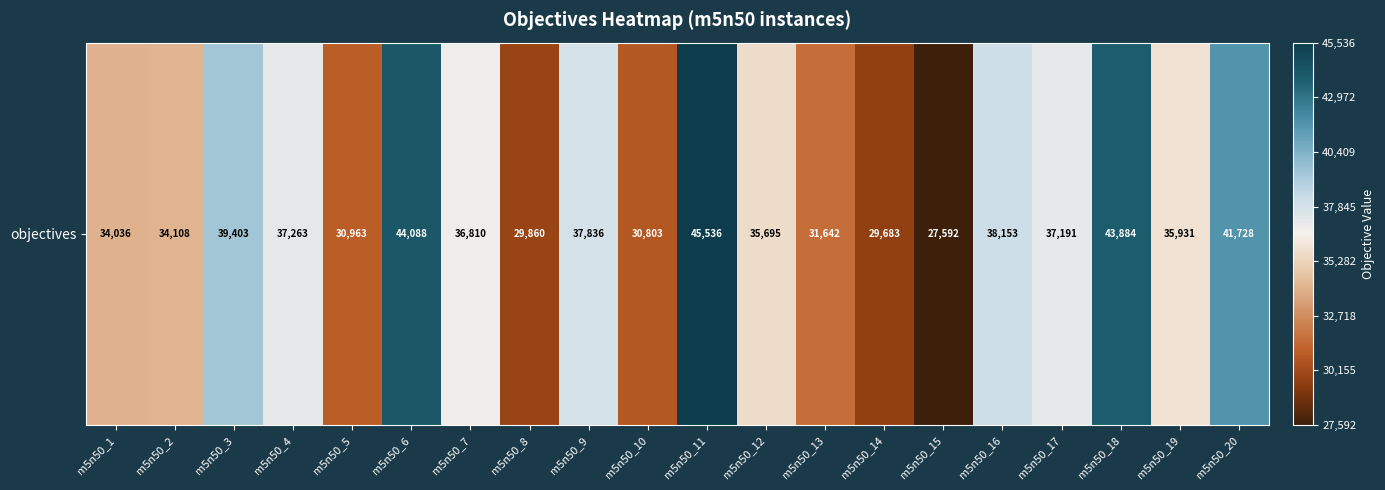

At which label is the value closest to 36564?

m5n50_7